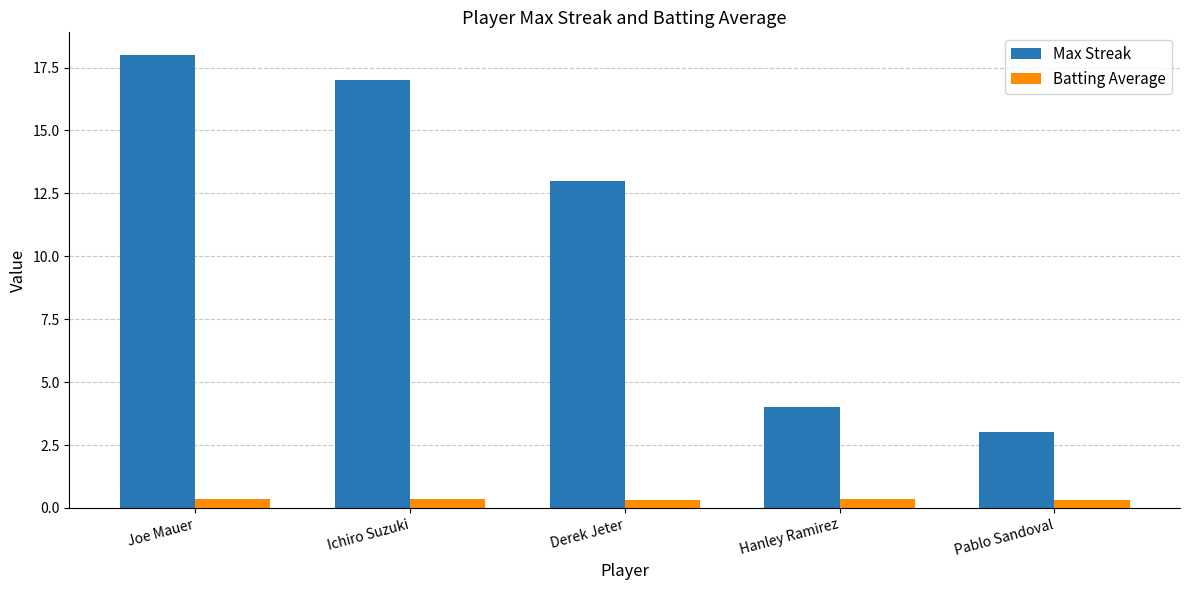

The value of Max Streak at Derek Jeter is 3.6. True or false?

False